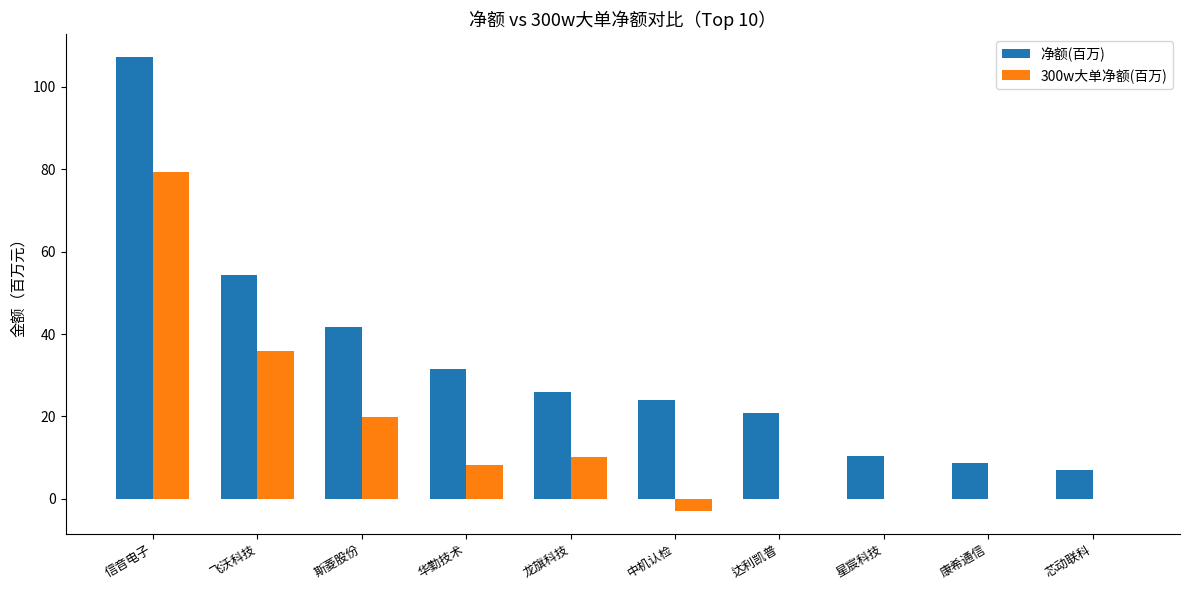

Which category has the highest value across all series?

信音电子